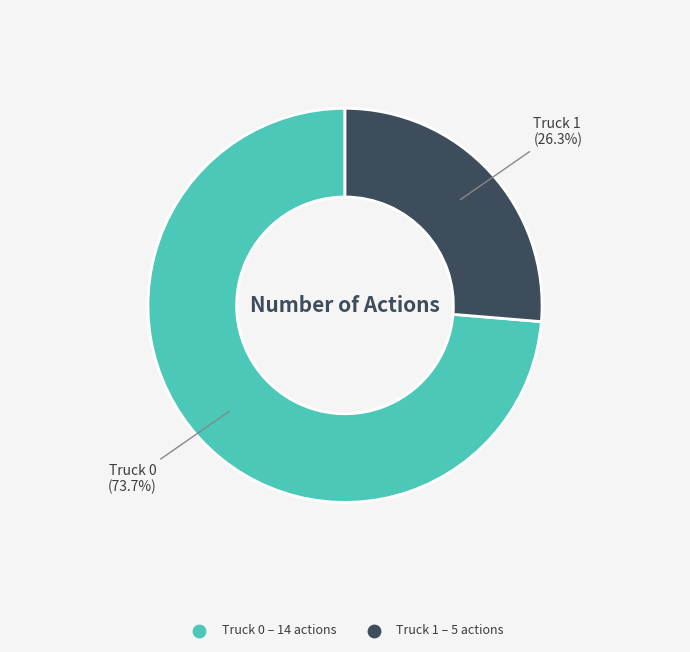

What is the total percentage of Truck 1 and Truck 0?

100.0%